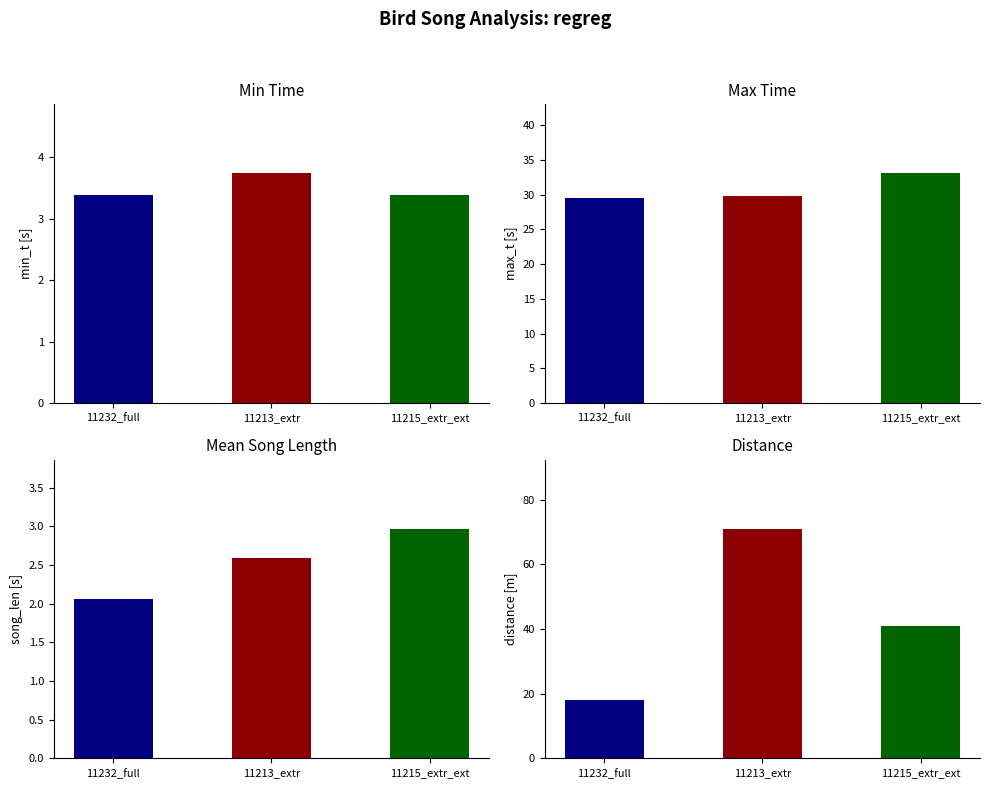

Which category has the lowest value in the min_t series?

MNHN-SO-2016-11232_full.wav